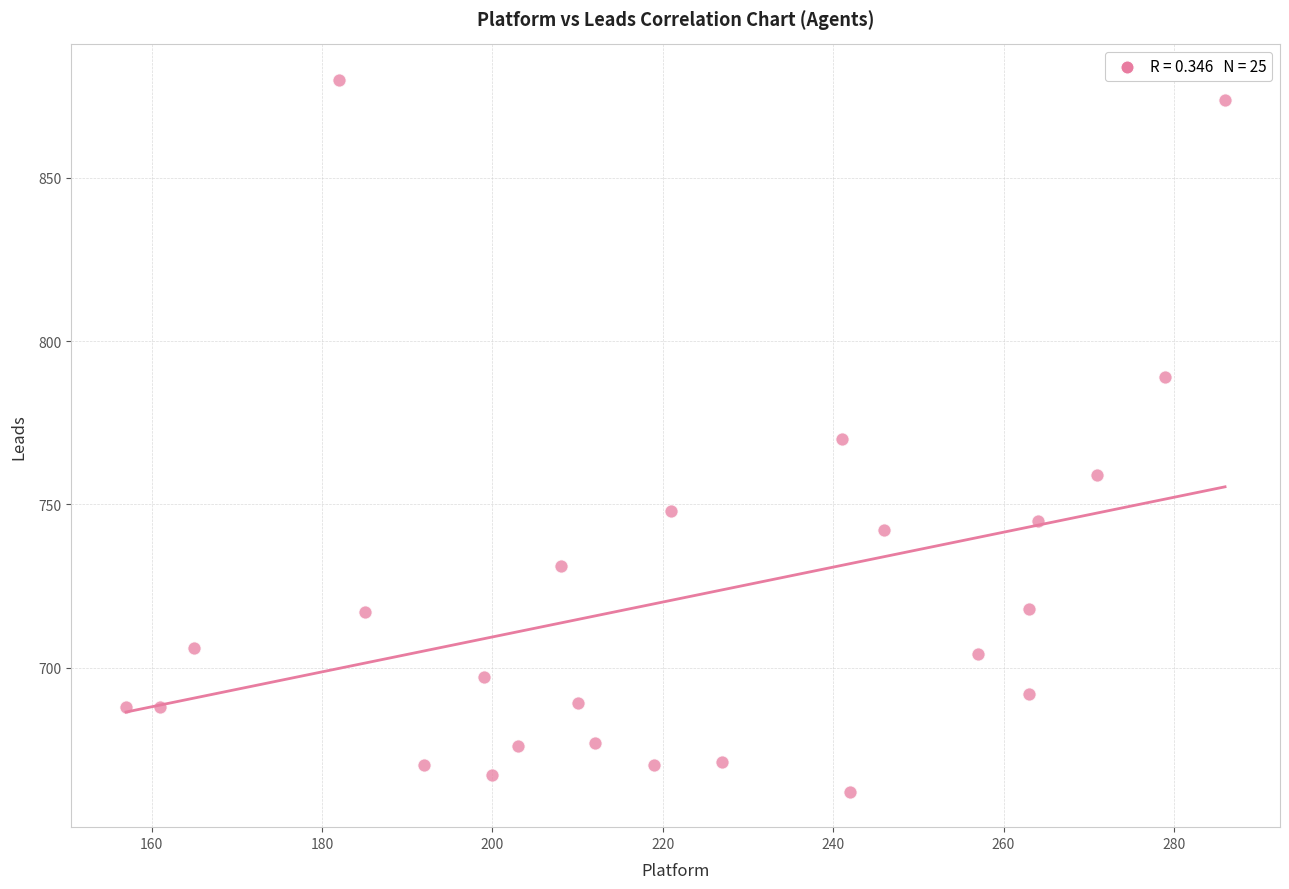

What is the range of Y values (max minus min)?

218